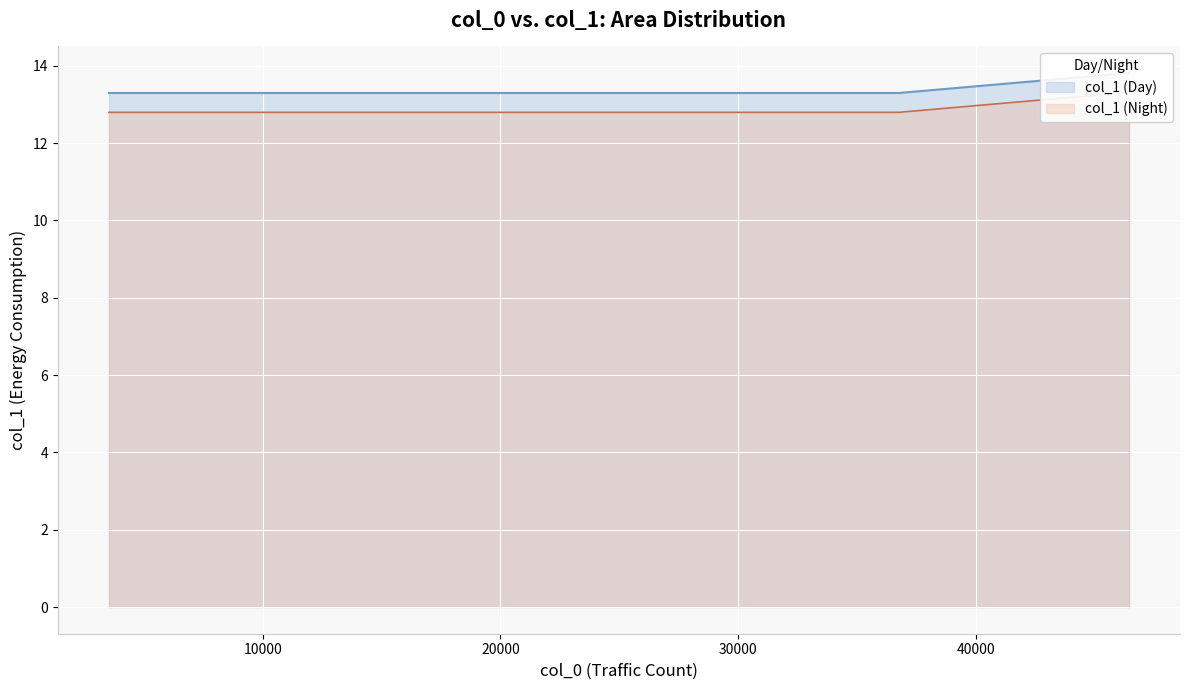

What is the average value?

13.5